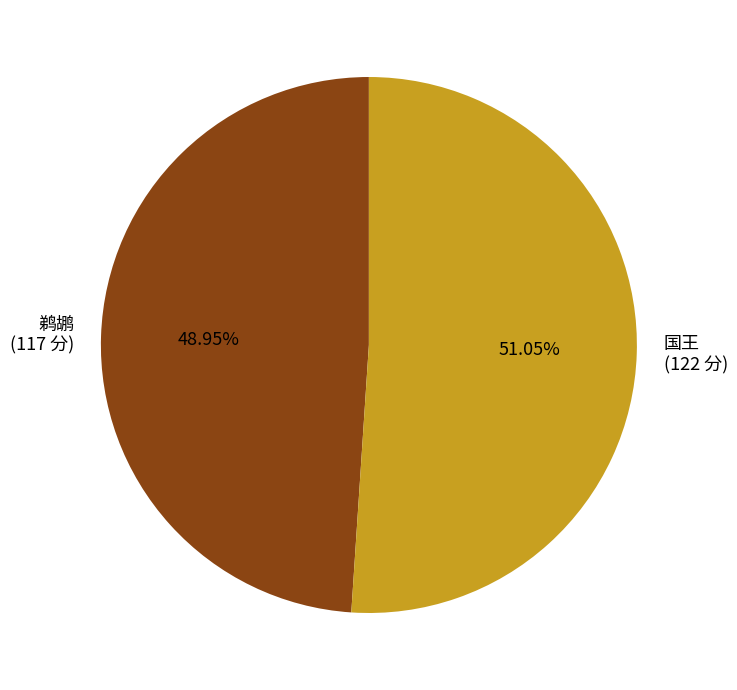

To the nearest percent, what is the difference between the 国王 and 鹈鹕 slice percentages?

2%